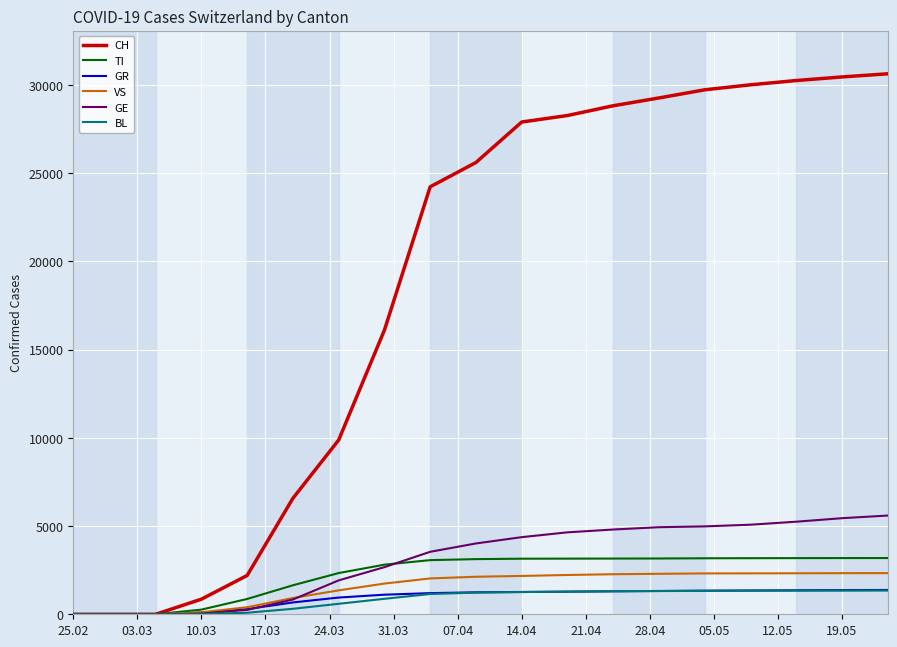

What is the maximum value shown in the chart?

30633